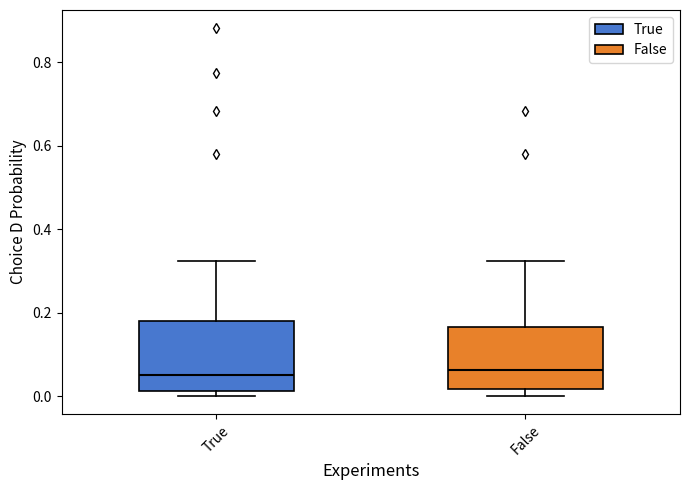

Reading left to right, transcribe this box plot: for each box, give where its median line is, the range the box spans, and where its two whiskers end, as read against the y-axis. The values are not printed on the chart, so give them approximately, as read against the axis.

True: median 0.04, box 0.02 to 0.18, whiskers 0.00 to 0.32
False: median 0.06, box 0.02 to 0.16, whiskers 0.00 to 0.32